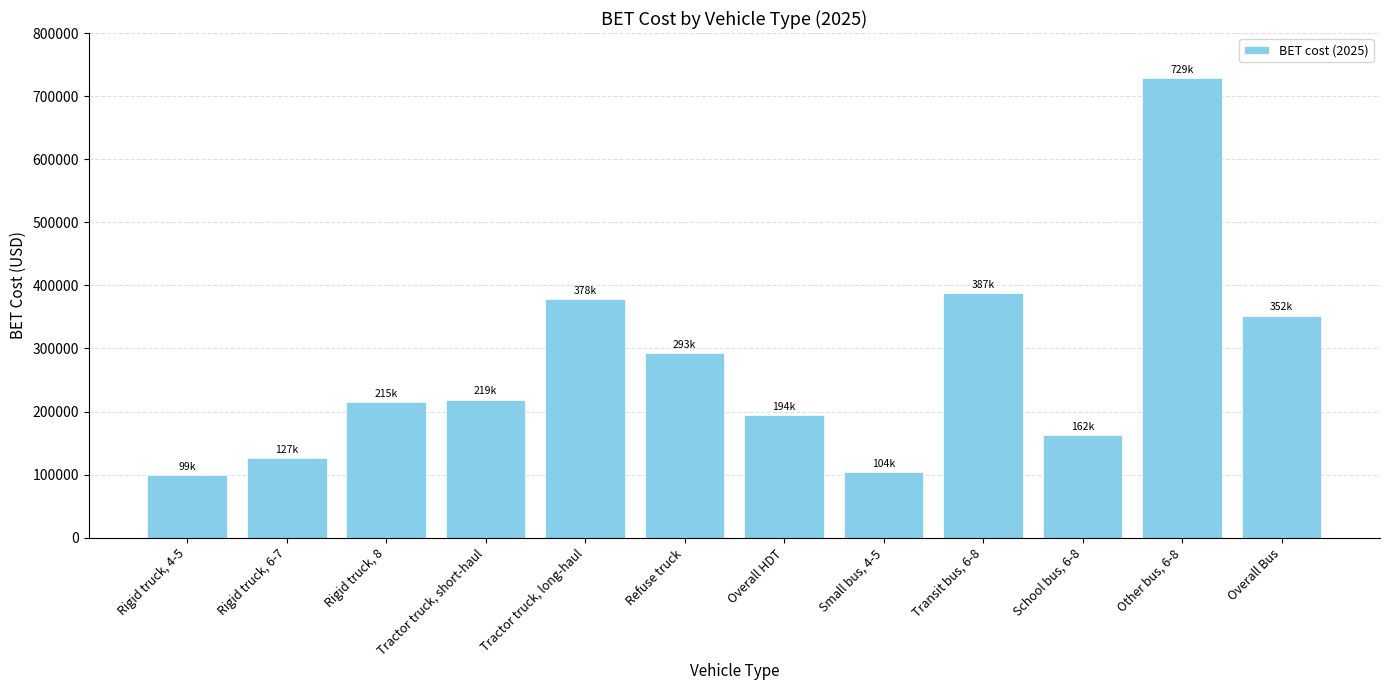

What is the minimum value shown in the chart?

99480.6